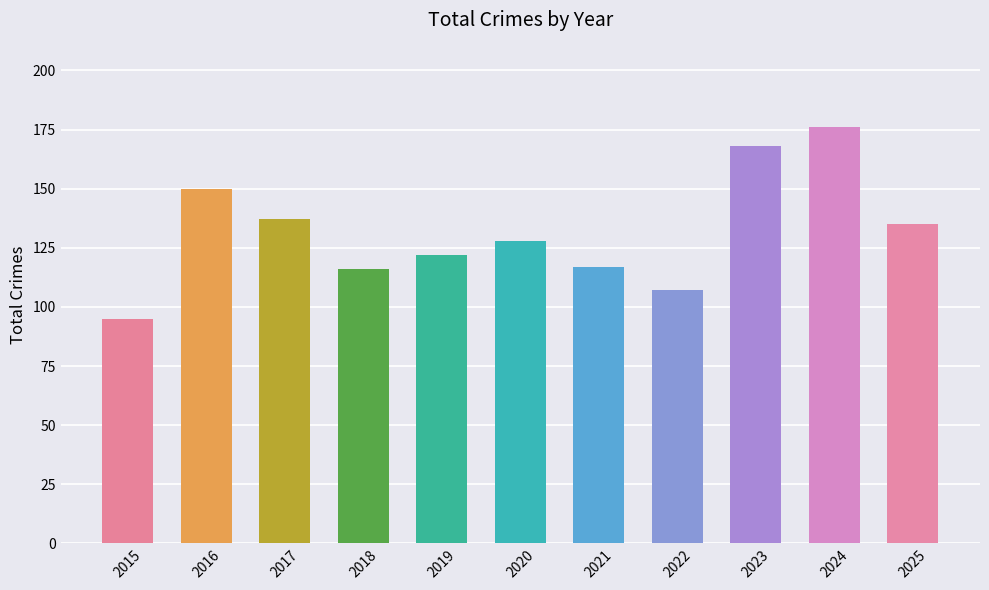

What is the maximum value shown in the chart?

176